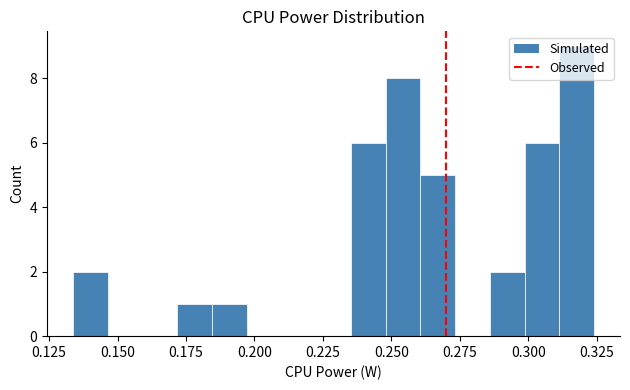

Around what value on the x-axis is the tallest bar? Give the approximate position of its centre, as read against the axis.

0.320